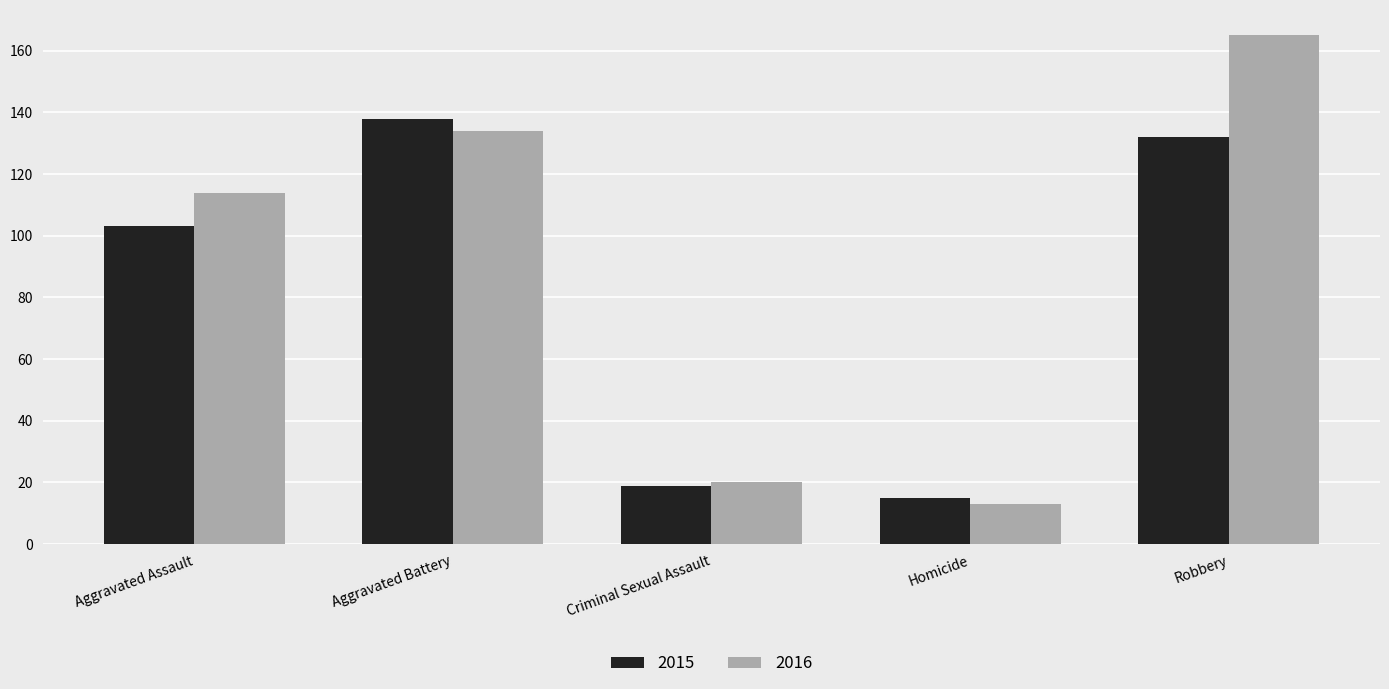

At how many categories does at least one series exceed 127?

2